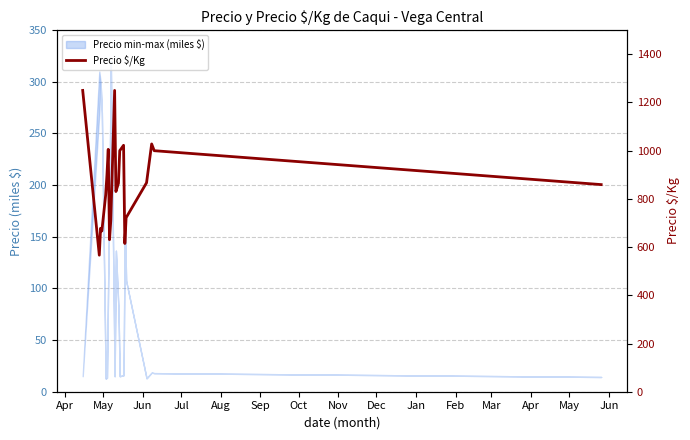

How many interior local valleys (lower than both neighbors) does the data have?

5